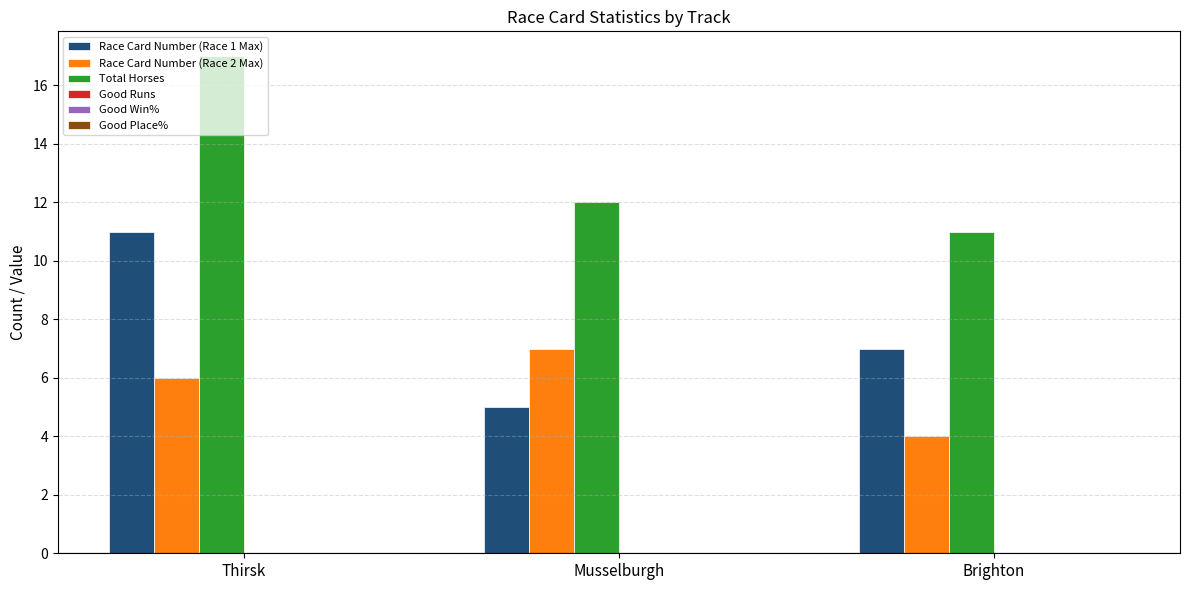

What is the spread (max minus min) of values at Musselburgh?

7